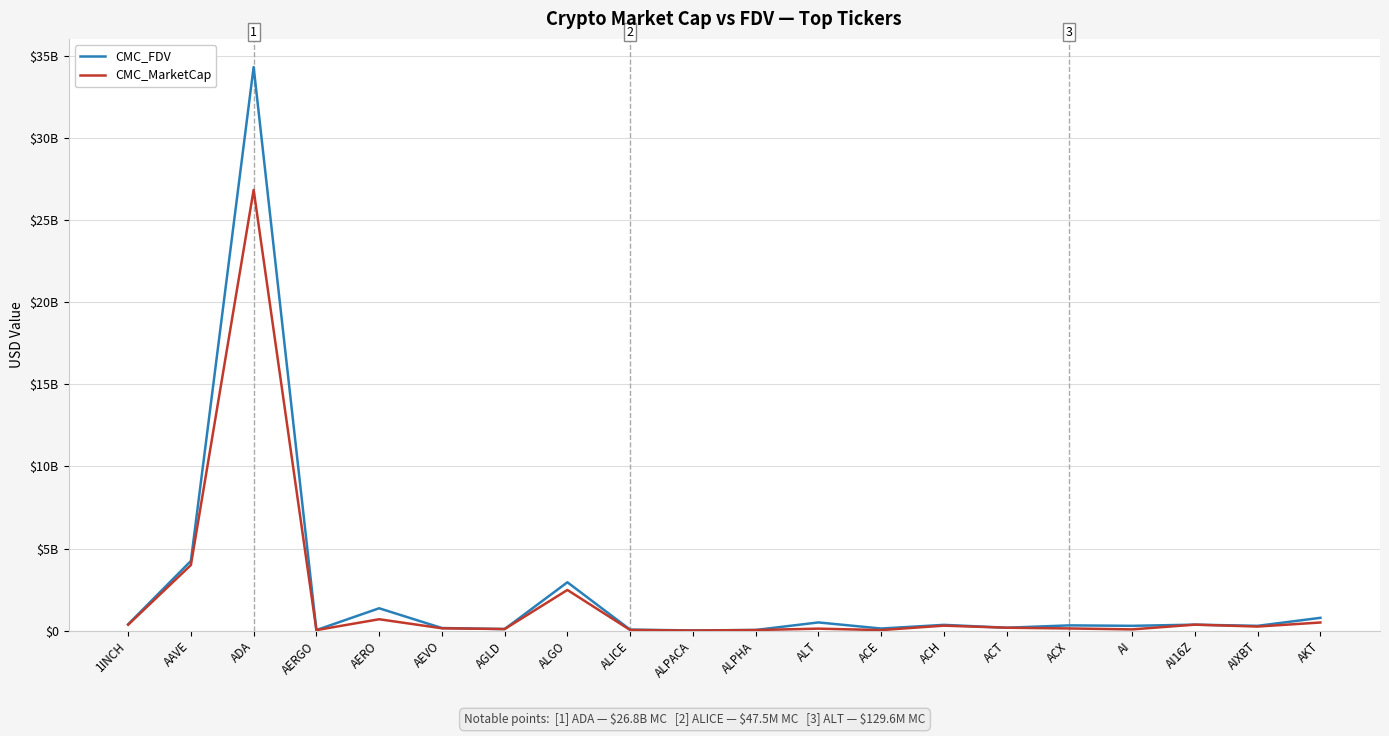

Where does the CMC_FDV series first go above 327822479?

1INCH